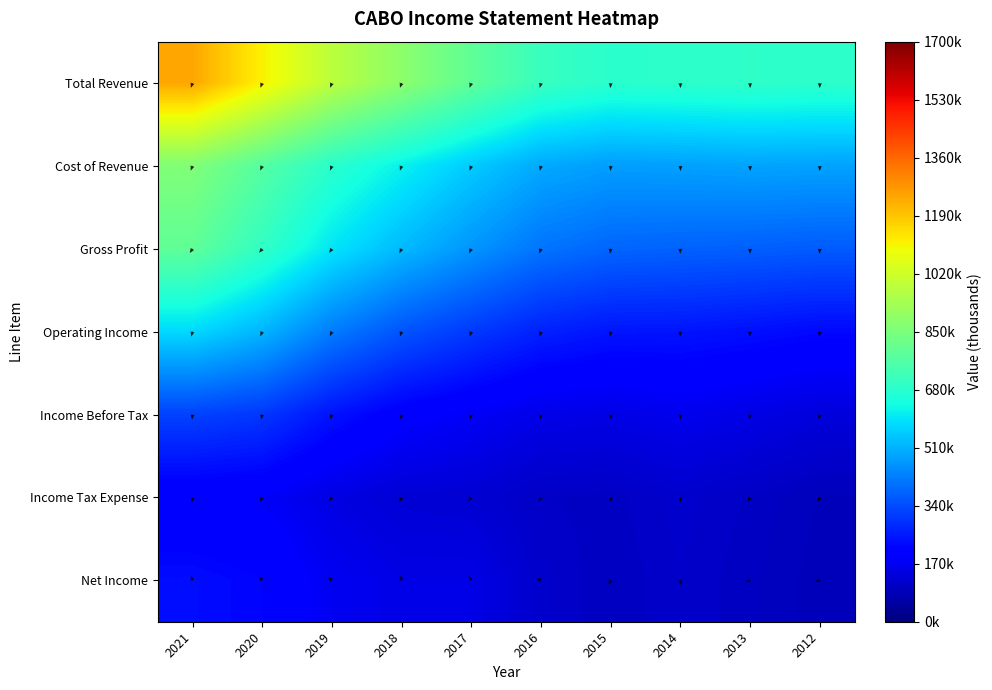

Which series has the widest spread of values?

Total Revenue